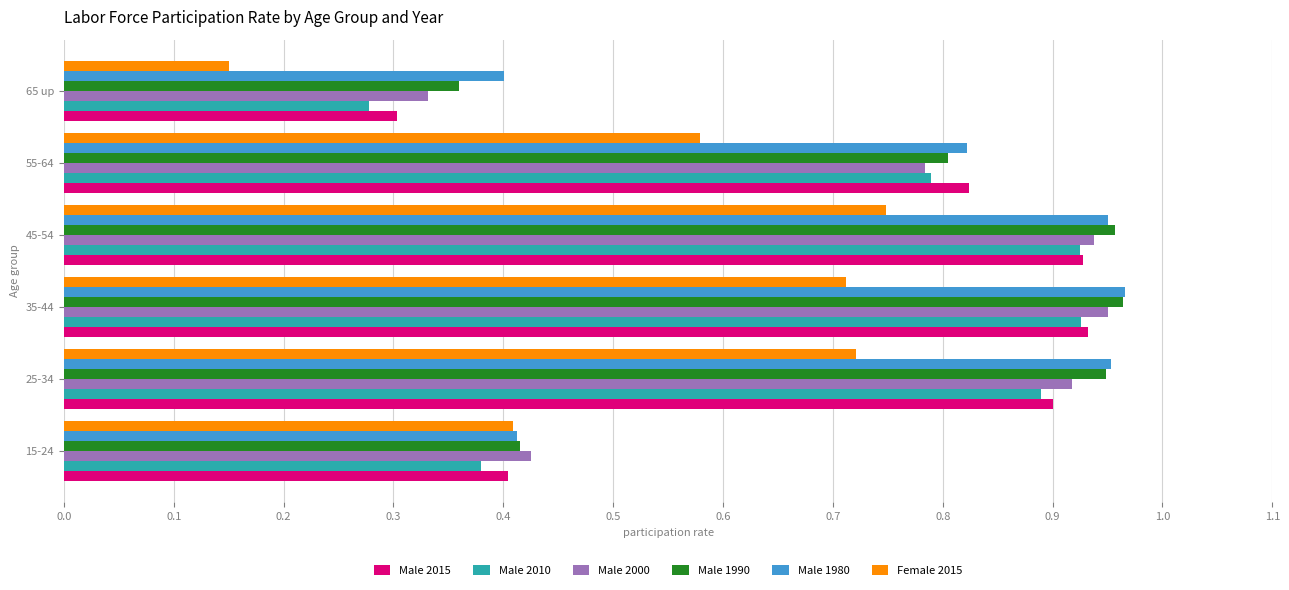

Which series has the largest range (max minus min)?

Male 2010